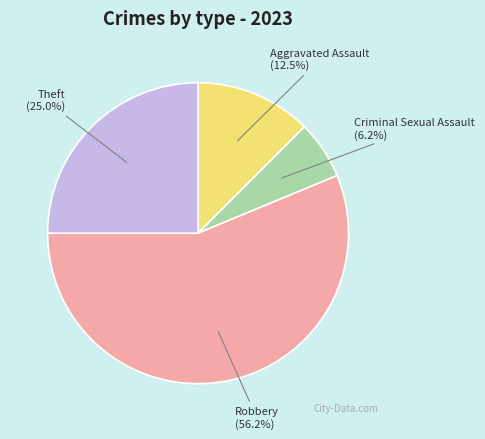

What is the largest slice in the pie chart?

Robbery